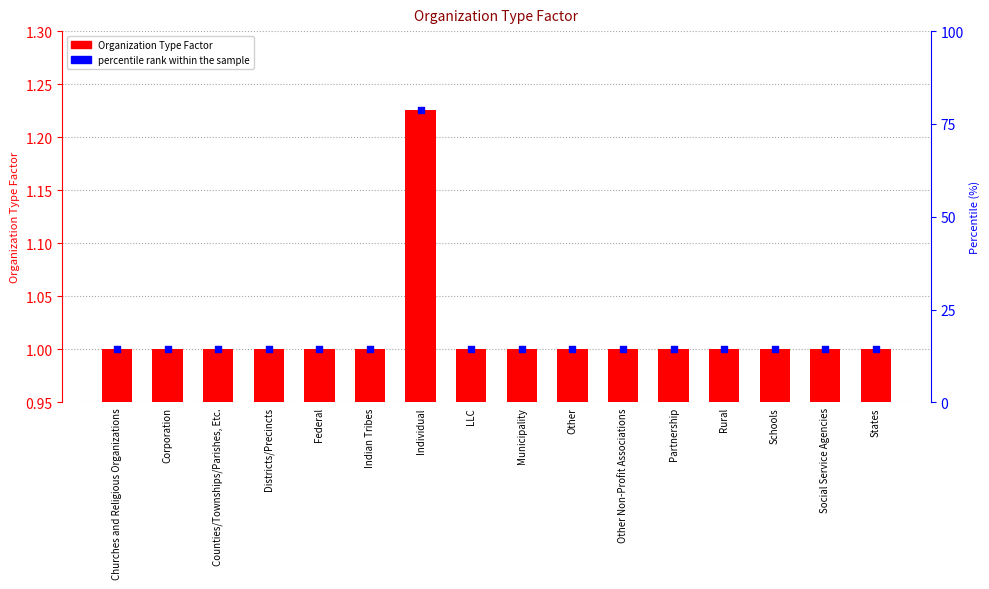

At which category is the sum across all series the highest?

Individual